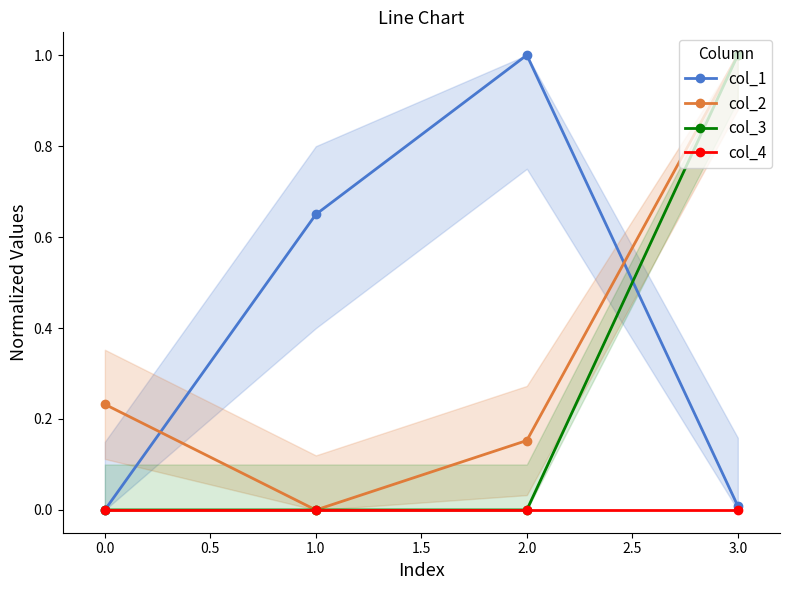

The col_1 series shows 0.5 at 0.0. True or false?

False